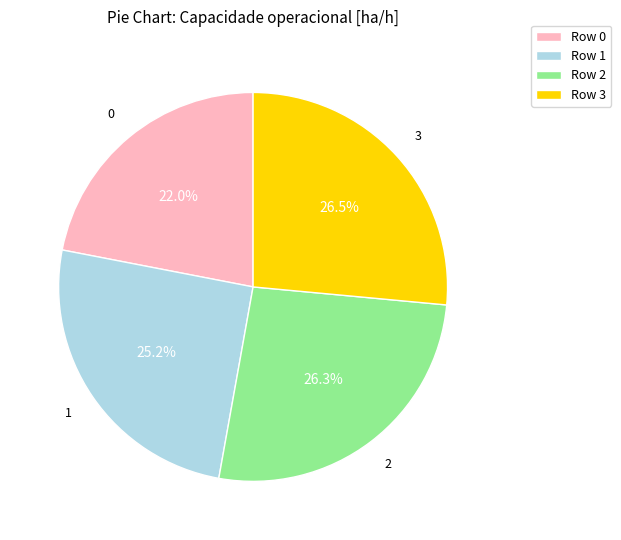

How many segments does this pie chart have?

4